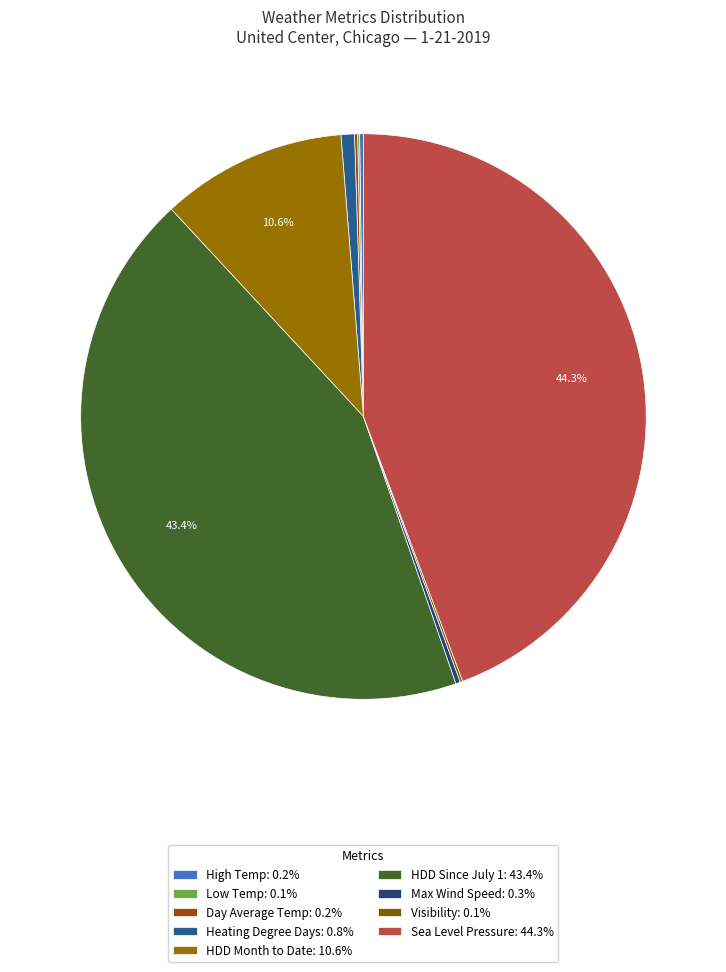

Is it true that HDD Month to Date is 11% of the pie?

True